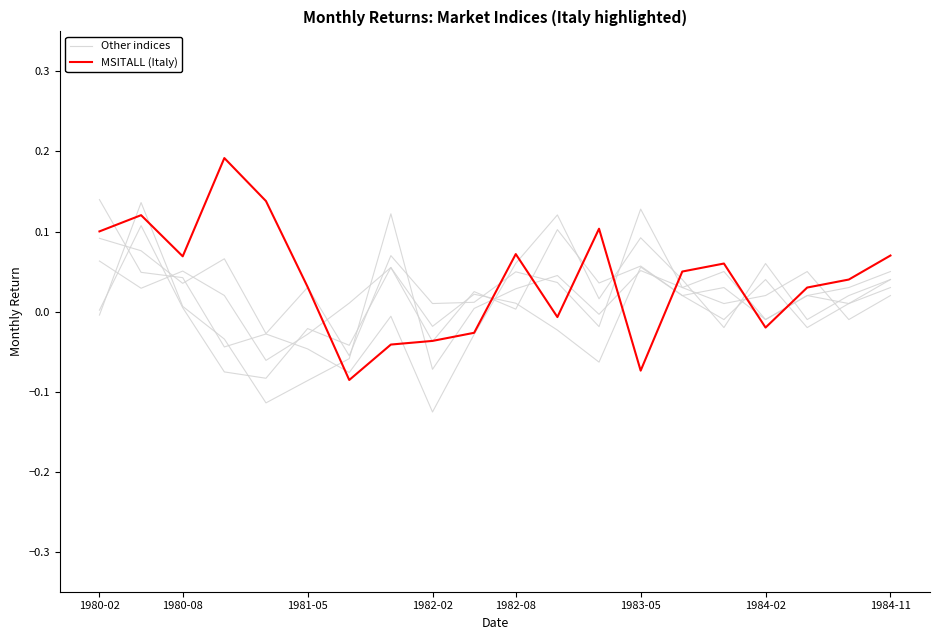

Reading right to left, extract all data points from this chart.

Other indices: 0.0	-0.0	0.1	0.0	0.0	0.0	0.1	-0.0	0.0	0.0	0.0	0.0	0.1	-0.1	0.0	-0.0	0.1	0.0	0.1	0.1
MSITALL (Italy): 0.1	0.0	0.0	-0.0	0.1	0.1	-0.1	0.1	-0.0	0.1	-0.0	-0.0	-0.0	-0.1	0.0	0.1	0.2	0.1	0.1	0.1